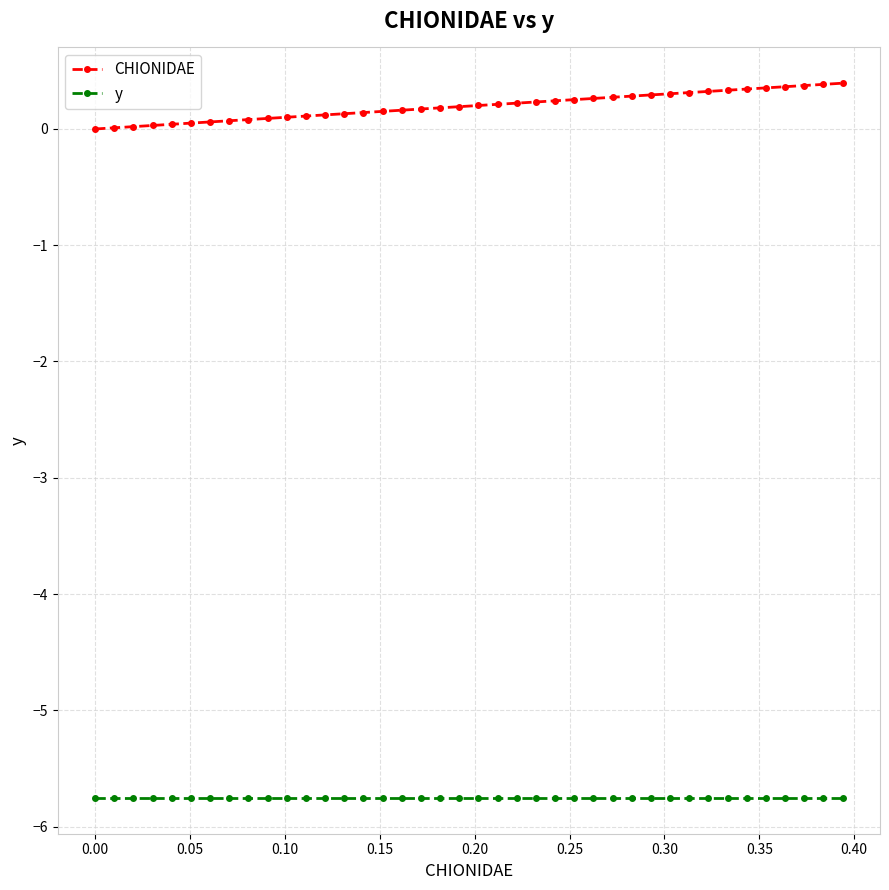

What is the value of the y point at the 34th from the left?

-5.8